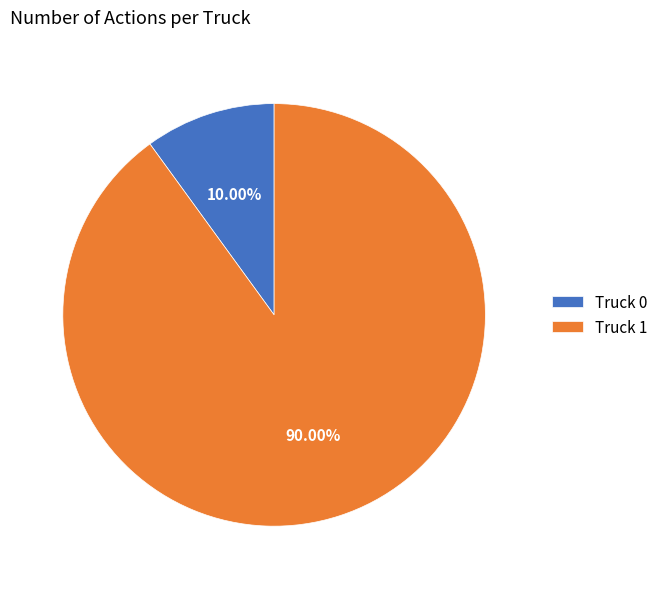

To the nearest percent, what is the combined percentage of Truck 0 and Truck 1?

100%